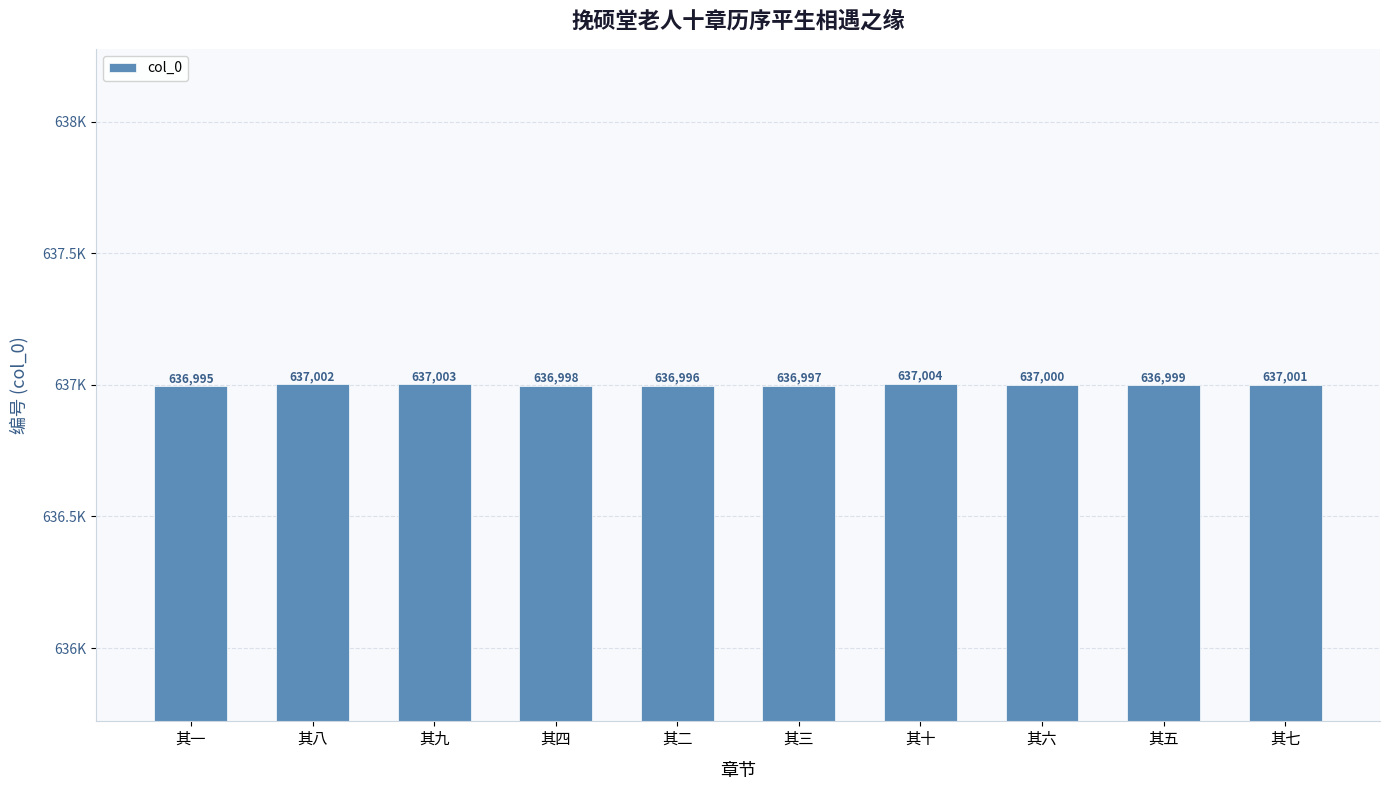

The chart shows a value of 865973 at 其一. True or false?

False